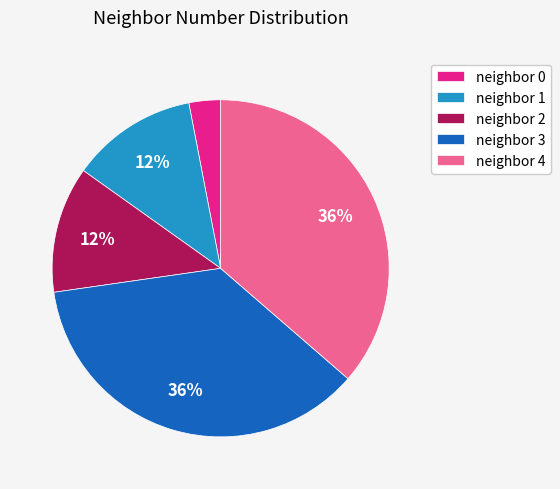

Is there any slice that represents more than half of the pie?

No